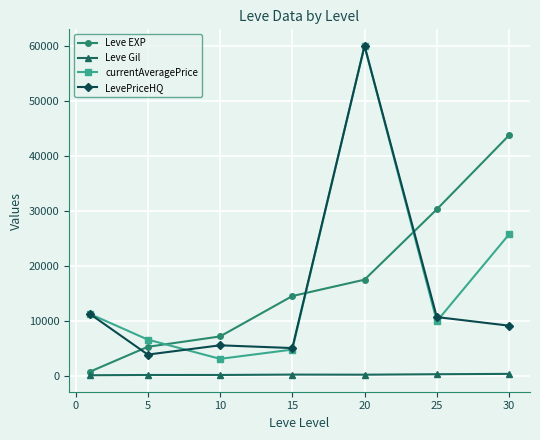

How many values in the Leve Gil series exceed 214?

4